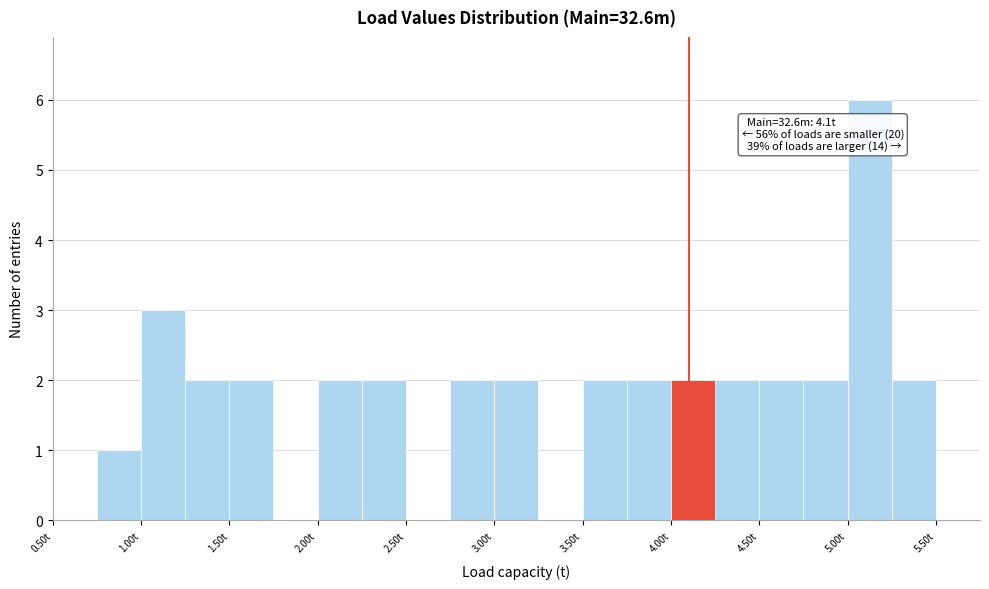

Which range on the x-axis has the tallest bar?

5.00 to 5.25